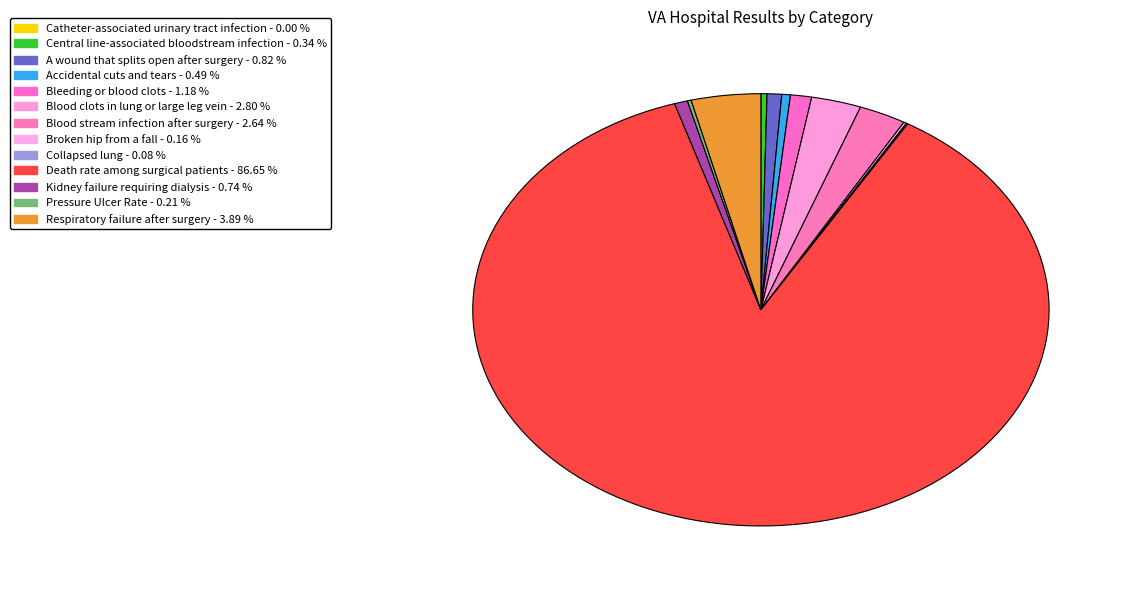

Between Blood stream infection after surgery and Bleeding or blood clots, which is larger?

Blood stream infection after surgery